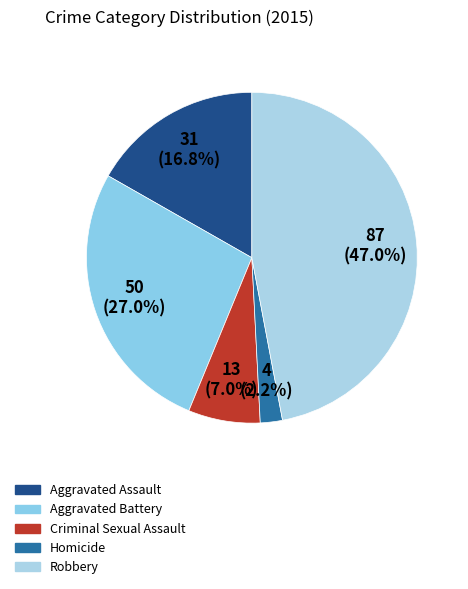

To the nearest percent, what is the combined percentage of Criminal Sexual Assault and Aggravated Battery?

34%